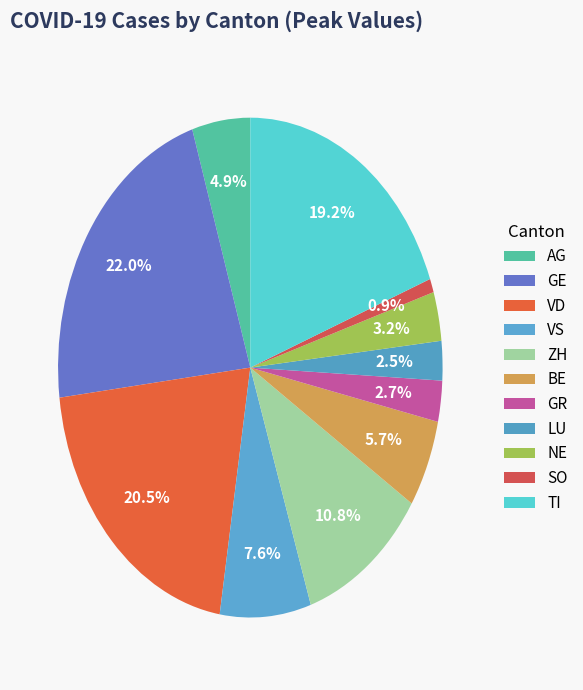

Combined, what portion of the pie is NE and LU?

5.7%